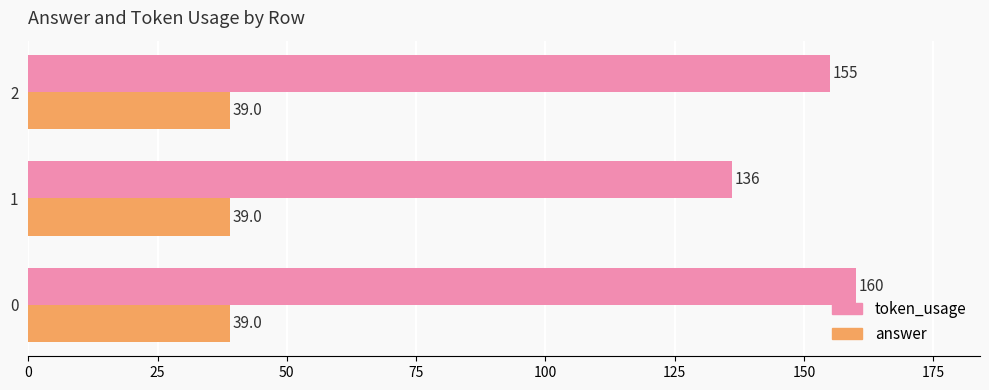

List the series in order of their overall mean, highest first.

token_usage, answer